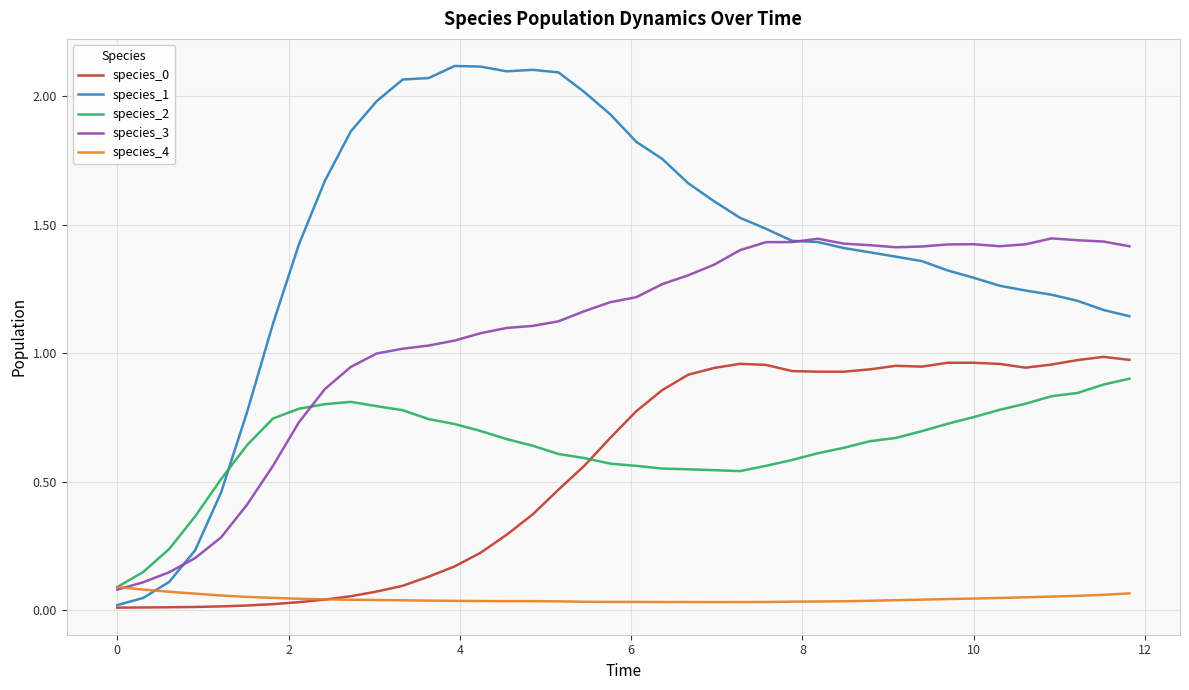

Which series has the largest total across all categories?

species_1